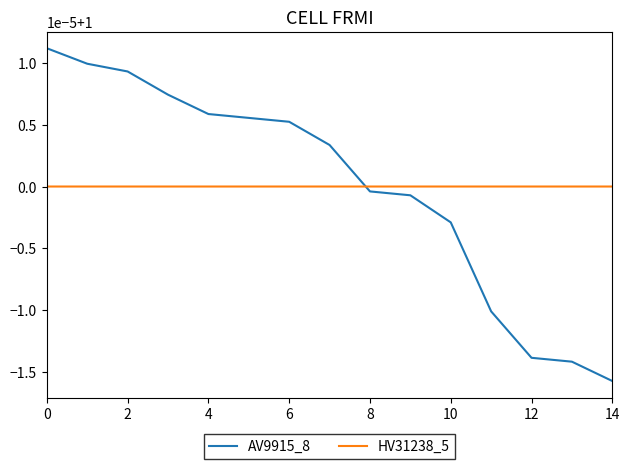

True or false: AV9915_8 has more than 1 points higher than both neighbors.

False